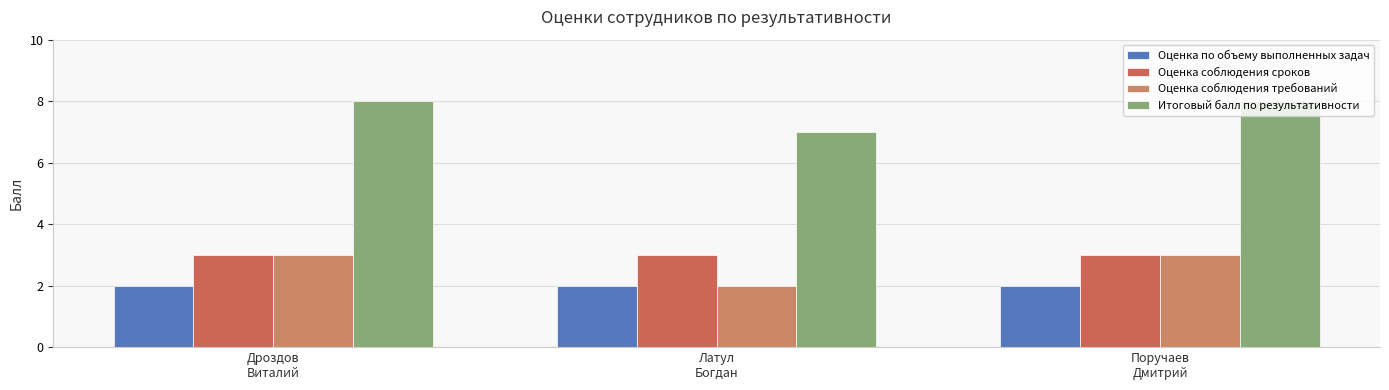

What is the label of the 3rd bar from the right?

Дроздов
Виталий